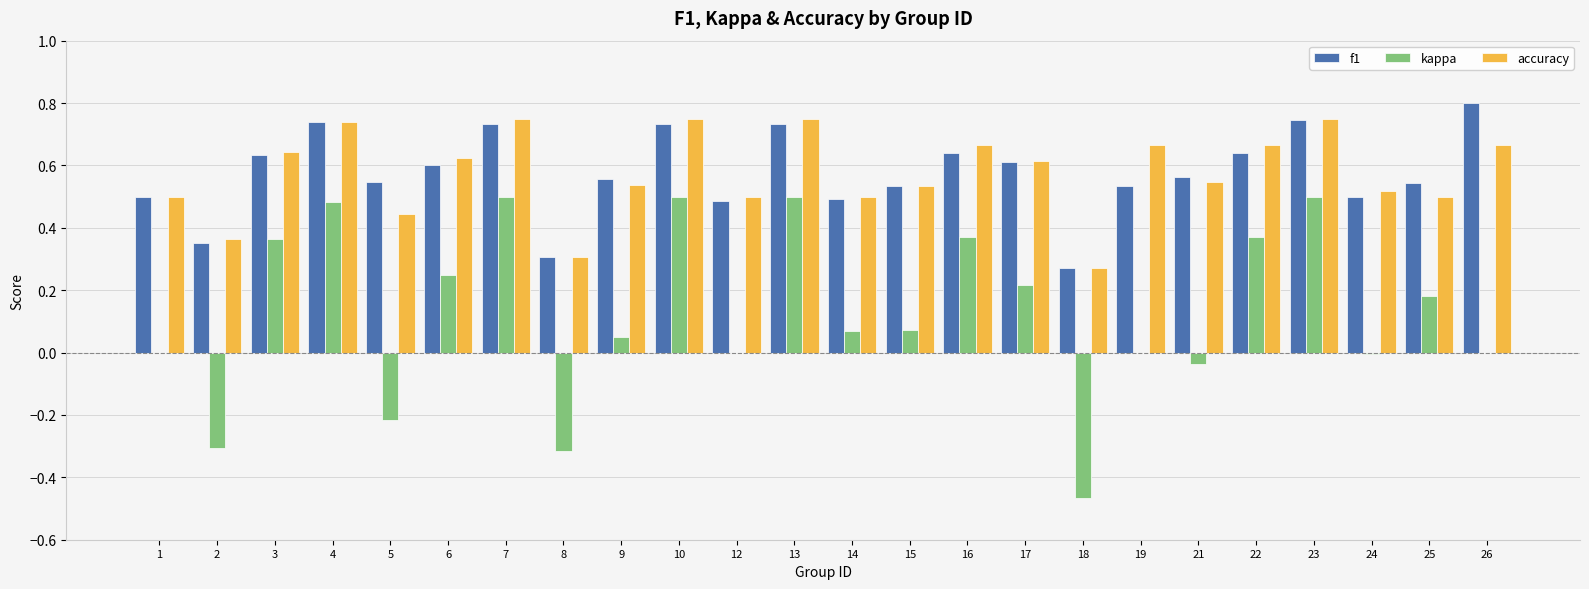

Between 13 and 15, which series saw the biggest shift?

kappa